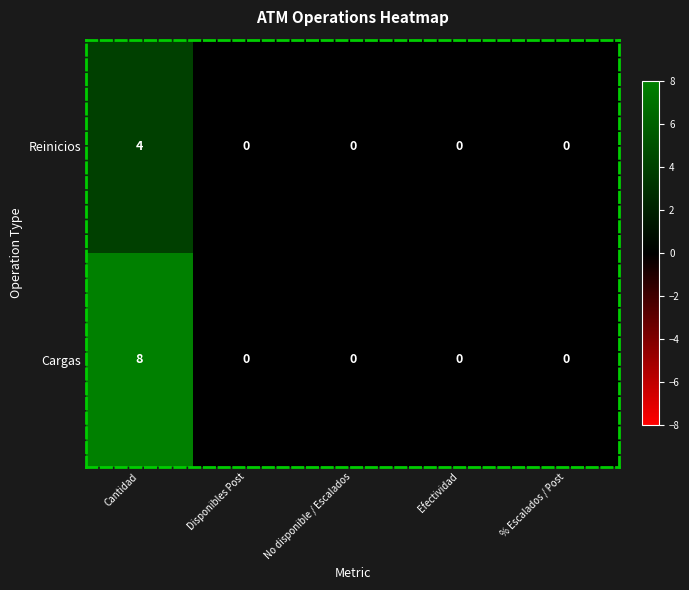

At which category is the sum across all series the highest?

Cantidad